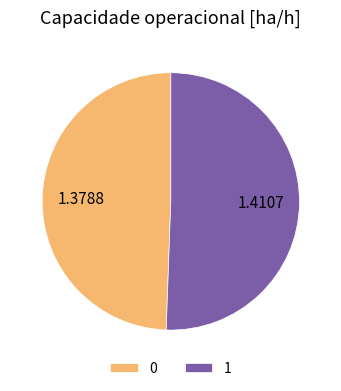

Which has a higher value, 1 or 0?

1